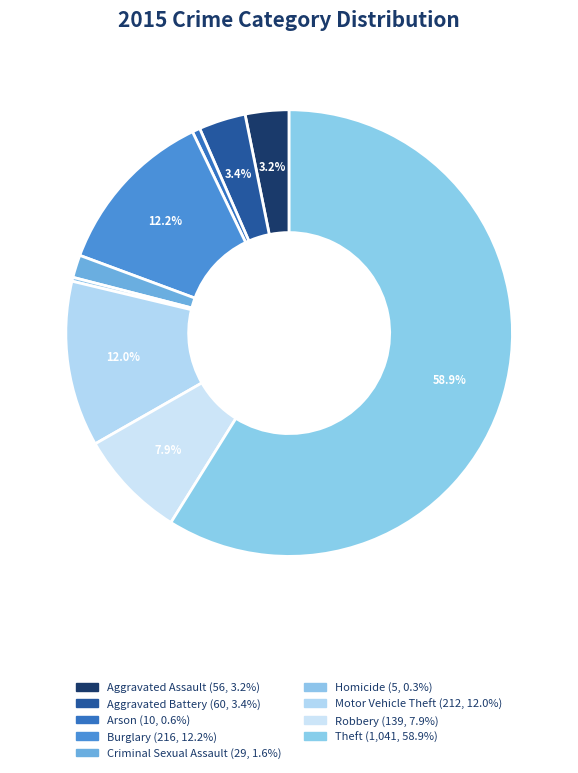

Approximately how many times larger is the value at Criminal Sexual Assault compared to Aggravated Battery?

0.5